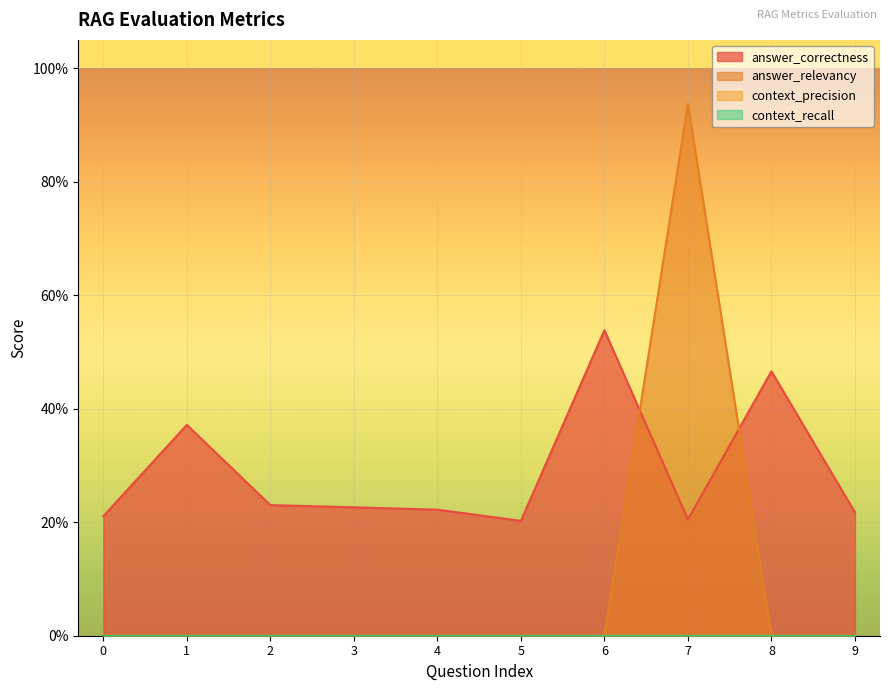

How many lines are shown in the chart?

2